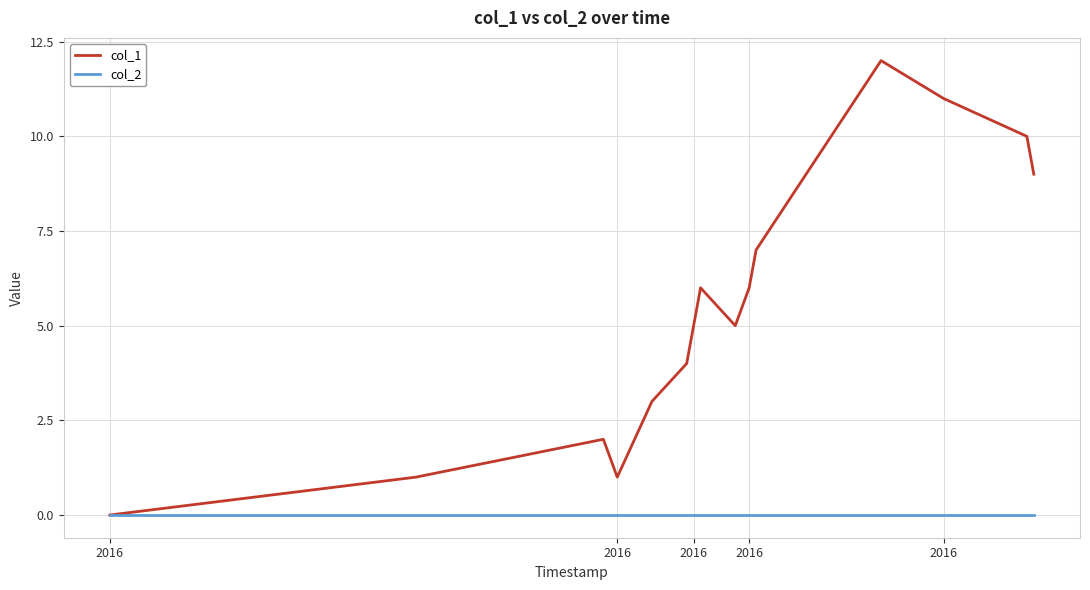

Which series has the largest total across all categories?

col_1